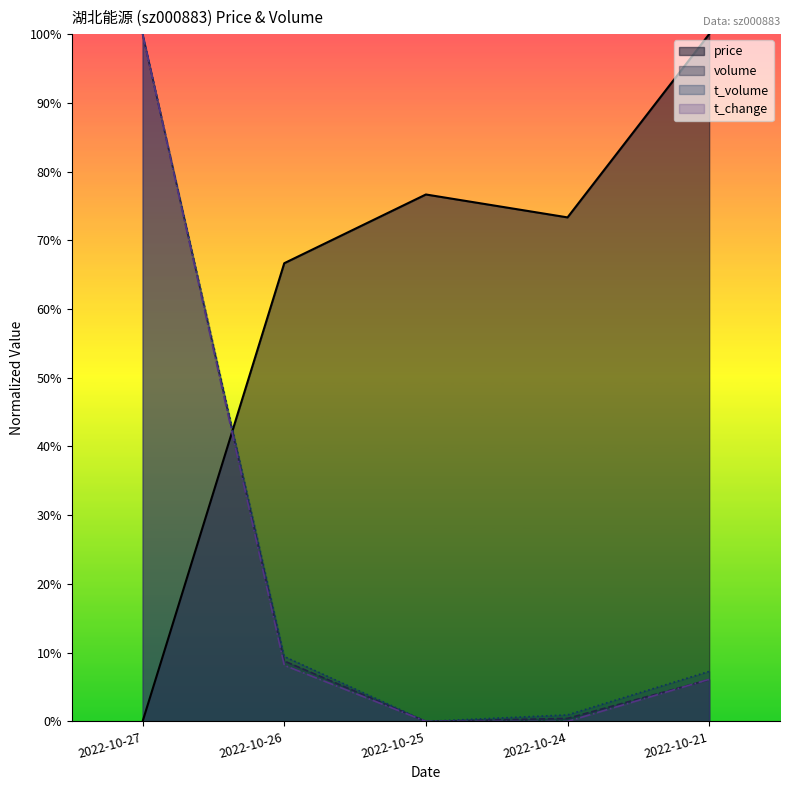

Reading left to right, extract all data points from this chart.

price: 0.0	0.7	0.8	0.7	1.0
volume: 1.0	0.1	0.0	0.0	0.1
t_volume: 1.0	0.1	0.0	0.0	0.1
t_change: 1.0	0.1	0.0	0.0	0.1